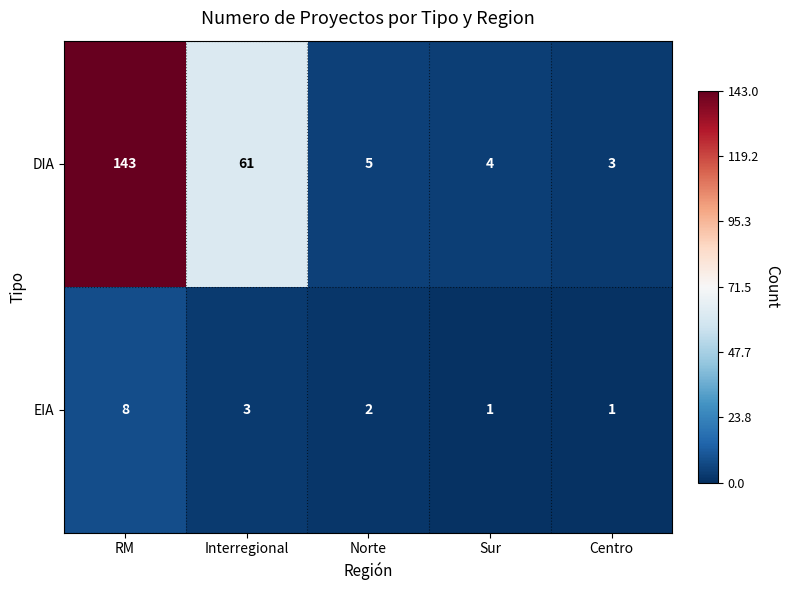

At Sur, list the series in order from largest to smallest.

DIA, EIA